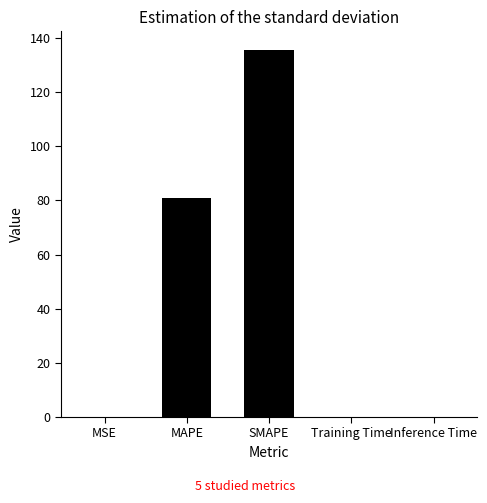

At which category does the chart reach its peak across all series?

SMAPE